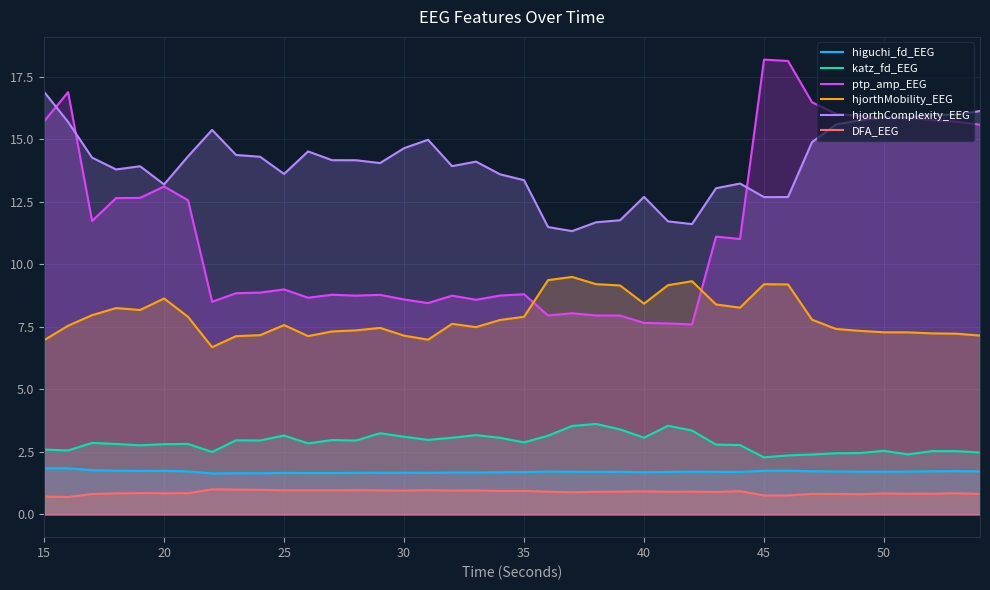

List the series in order of their peak value, lowest first.

DFA_EEG, higuchi_fd_EEG, katz_fd_EEG, hjorthMobility_EEG, hjorthComplexity_EEG, ptp_amp_EEG